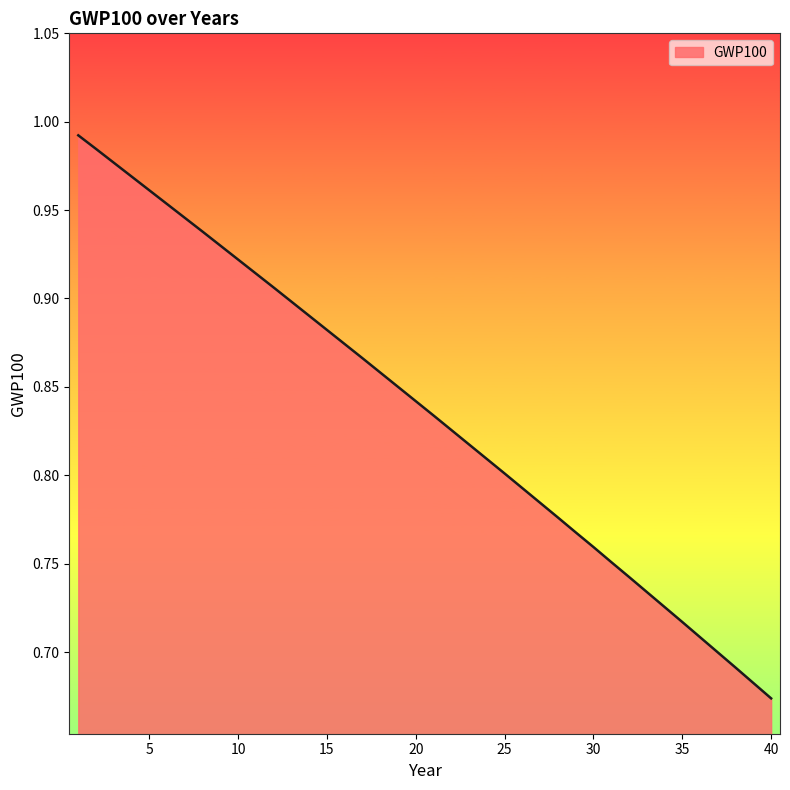

What is the difference between the maximum and minimum values?

0.3